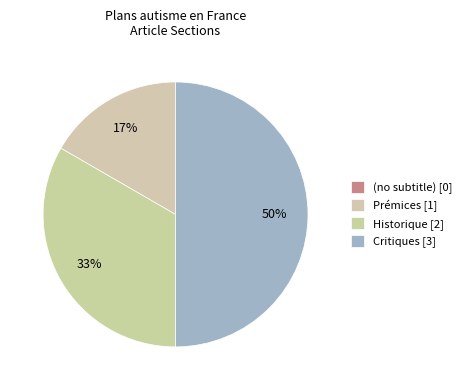

What is the ratio of the value at Critiques to the value at Historique?

1.5